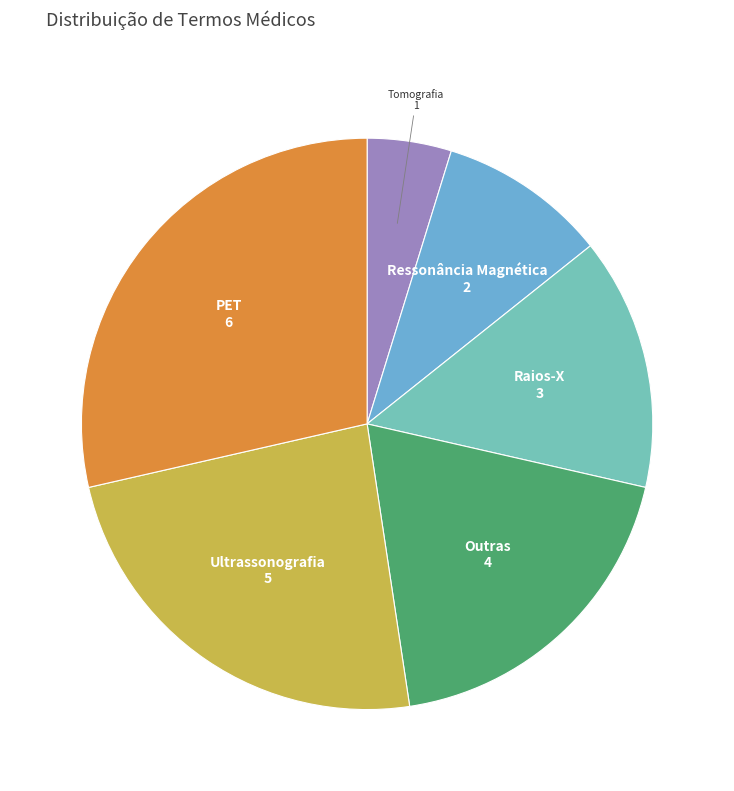

Which category has the biggest portion of the pie?

PET